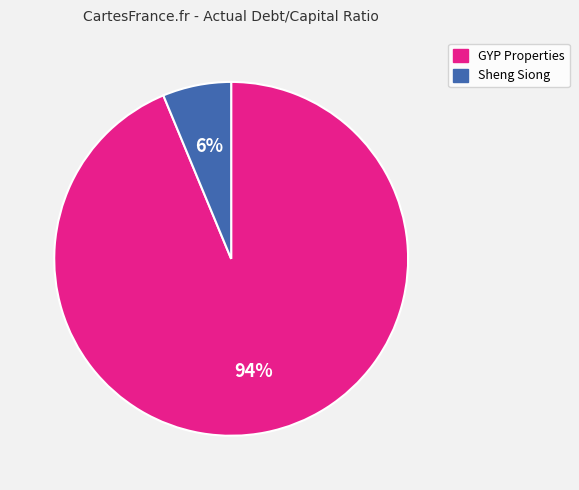

The GYP Properties slice represents 94% of the pie. True or false?

True